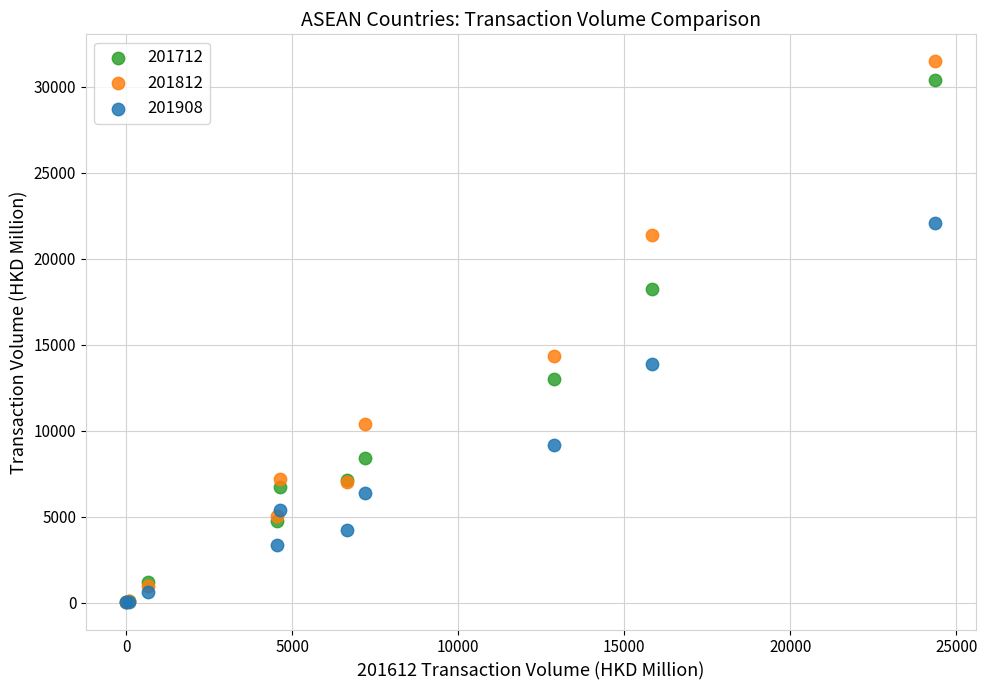

Which series reaches the maximum Y coordinate?

201812